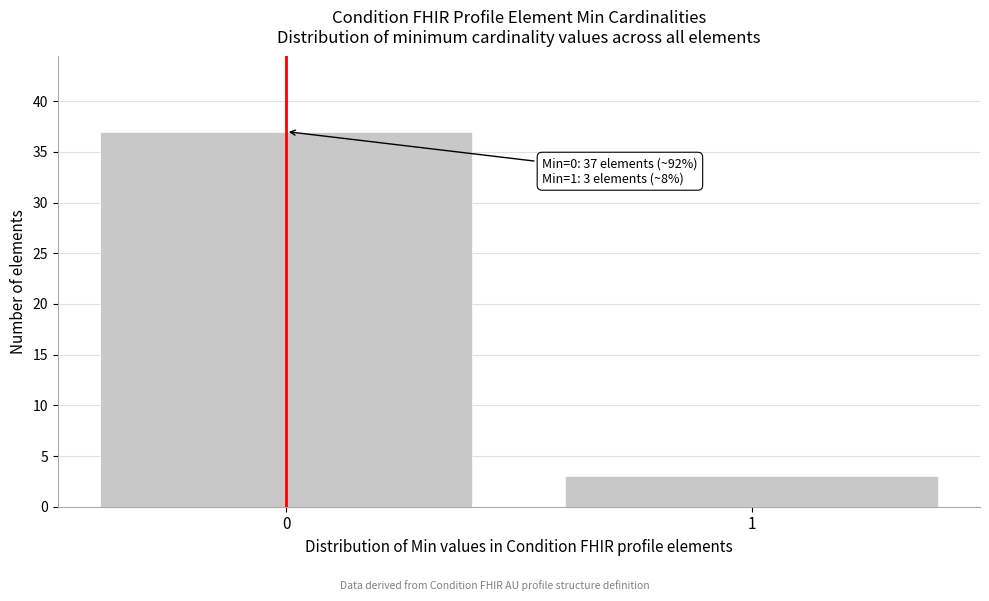

Reading left to right, what are all the values shown in this chart?

37	3